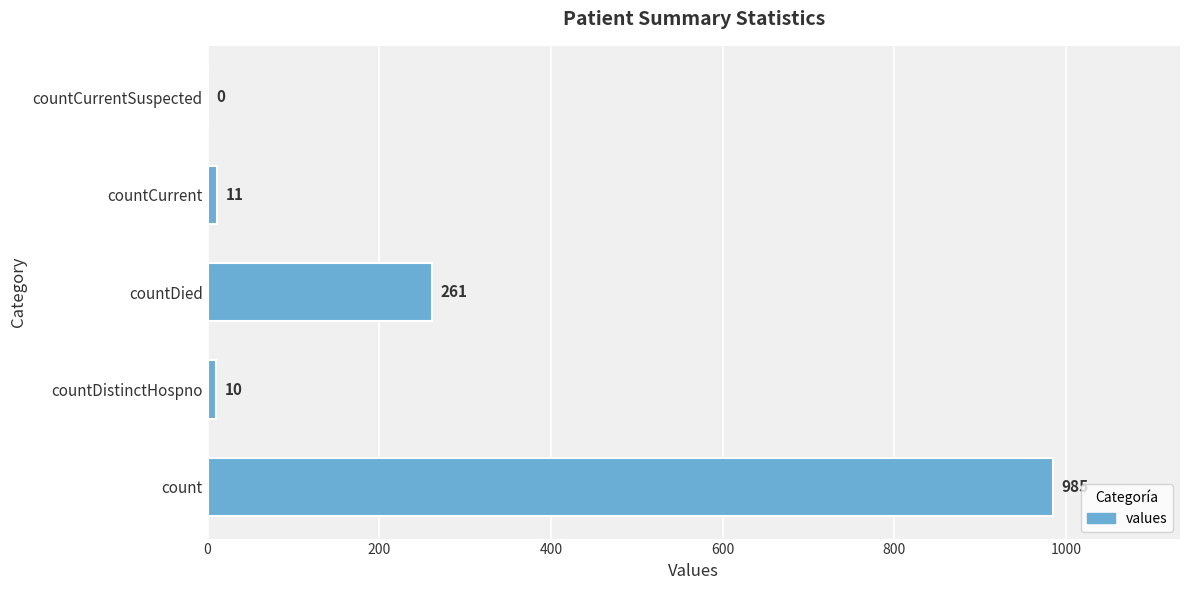

Reading bottom to top, transcribe all the data shown in this chart.

count=985	countDistinctHospno=10	countDied=261	countCurrent=11	countCurrentSuspected=0